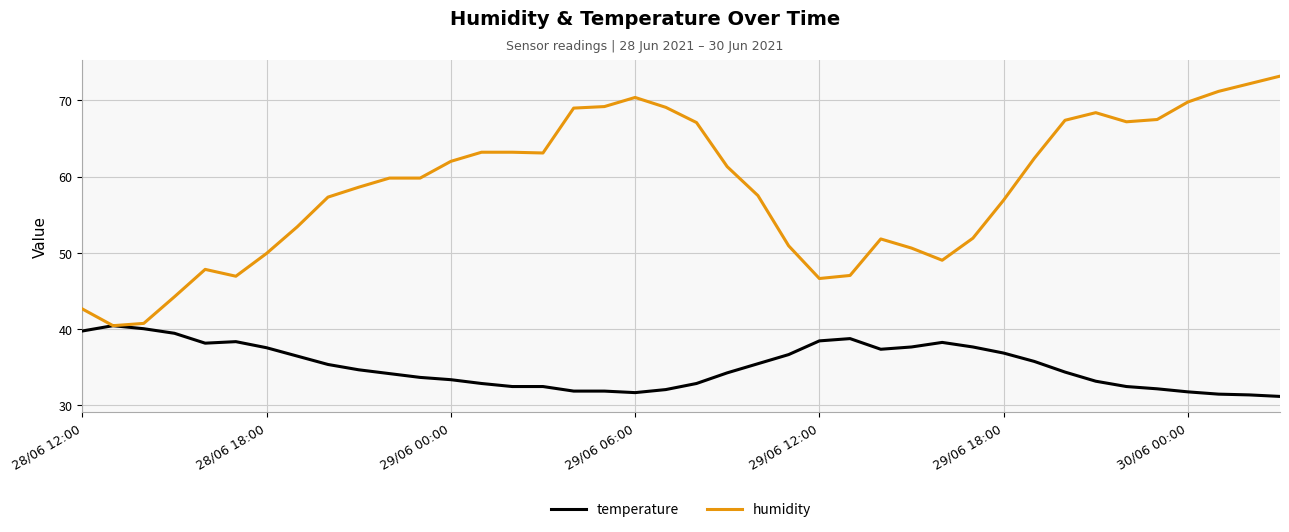

Which series has the widest spread of values?

humidity